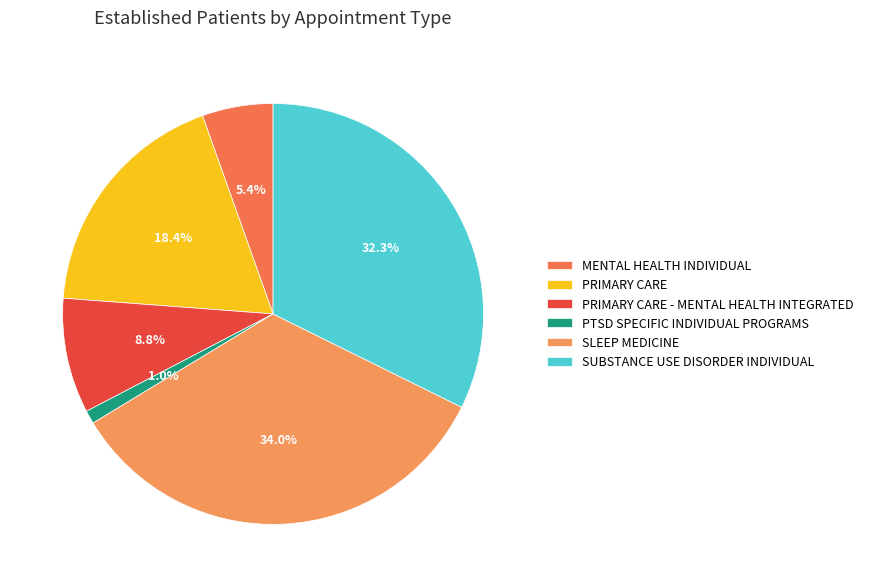

Which slice is the largest?

SLEEP MEDICINE